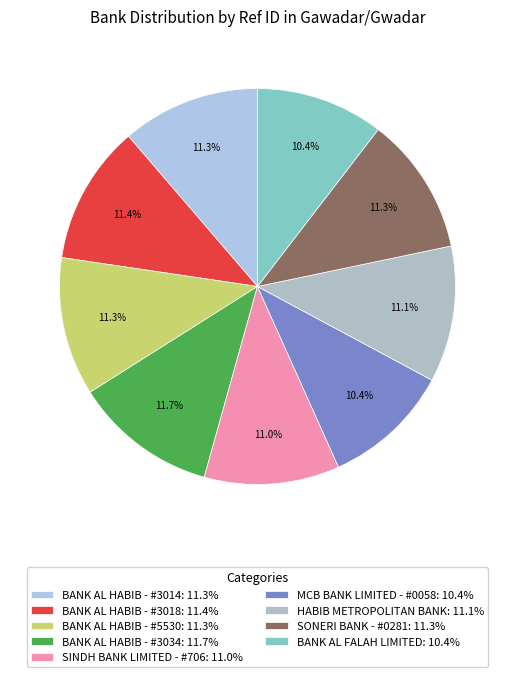

To the nearest percent, what is the combined percentage of MCB BANK LIMITED - #0058 and BANK AL HABIB - #3018?

22%